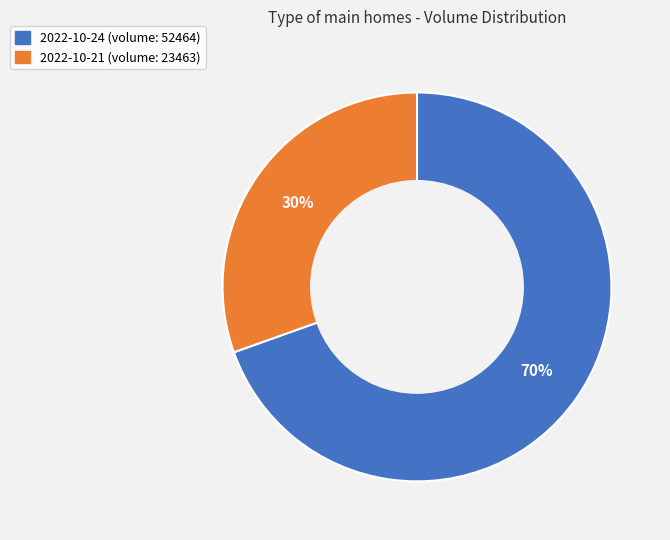

To the nearest percent, what is the average slice percentage?

50%